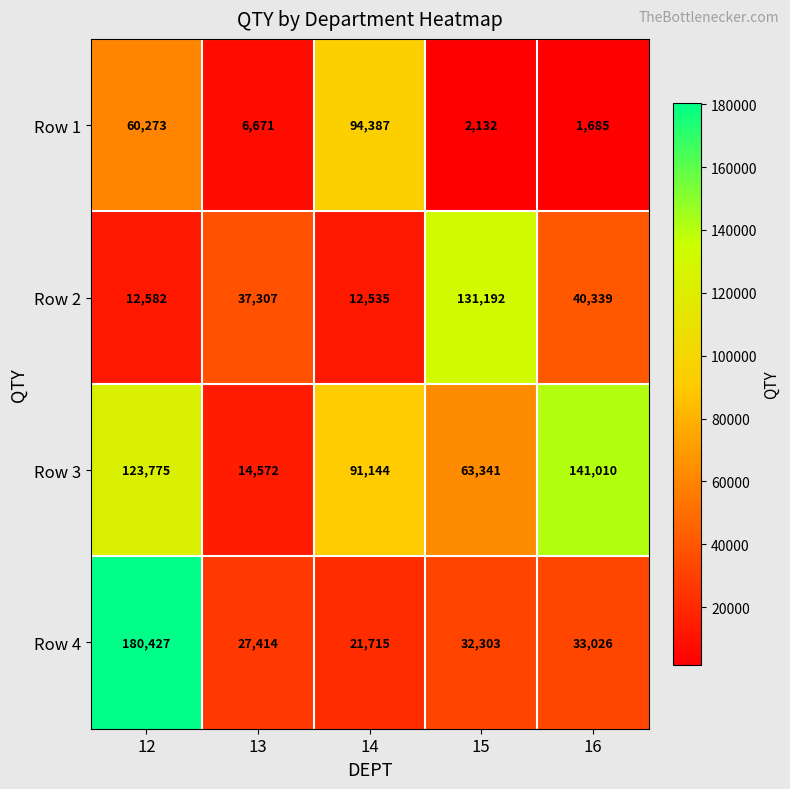

Between 12 and 13, which series saw the biggest shift?

Row 4